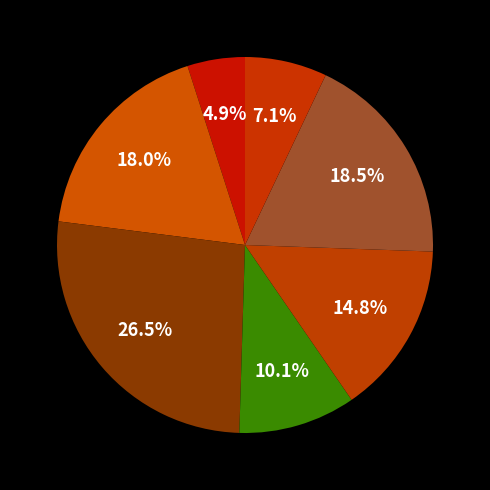

How many segments does this pie chart have?

7